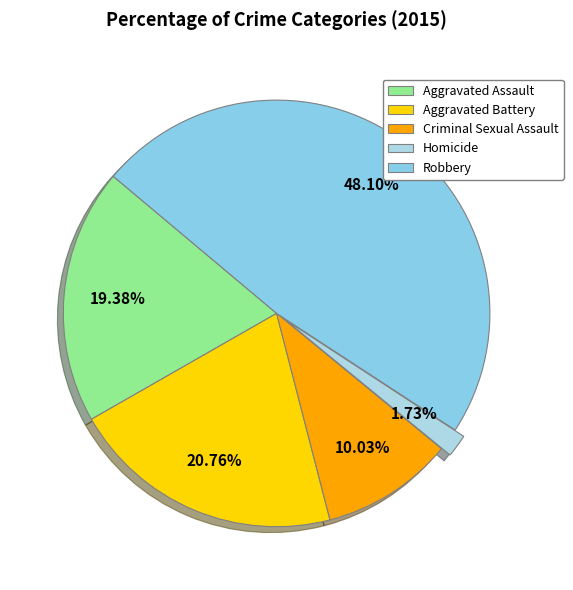

Count the number of slices in the pie.

5